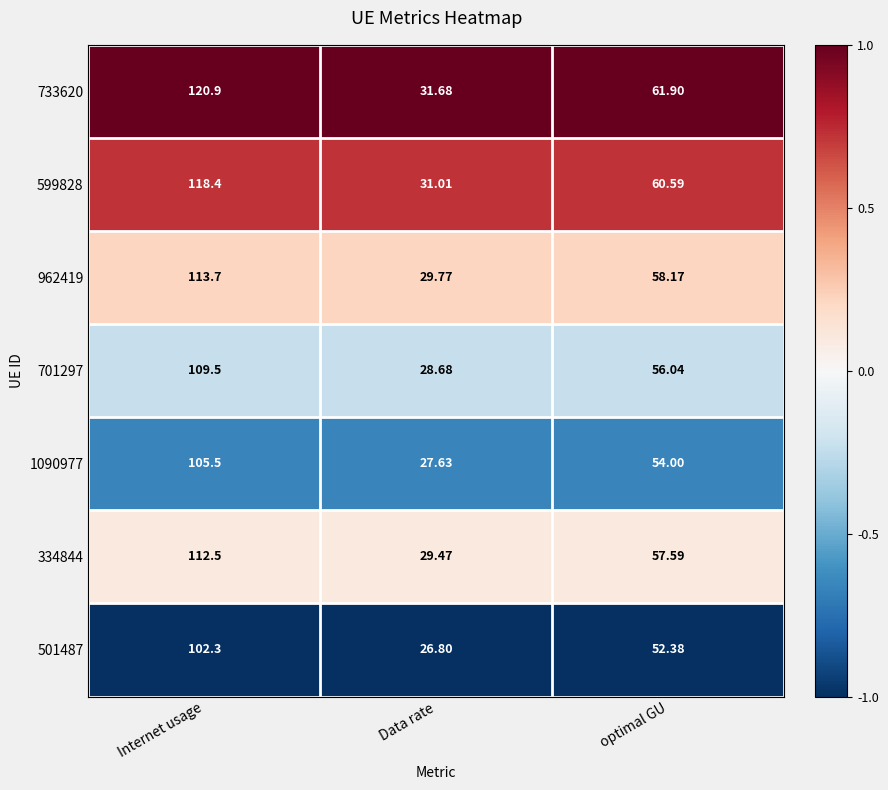

Which category has the highest value across all series?

Internet usage